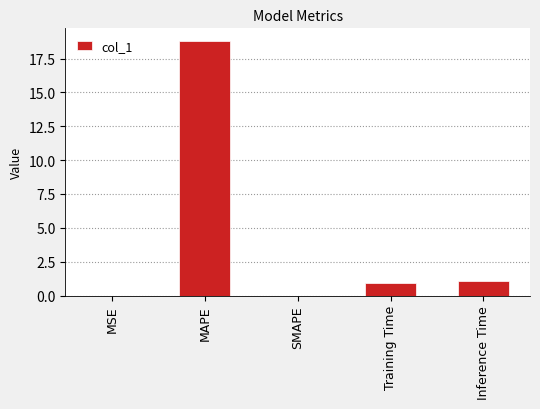

At which category does the chart reach its peak across all series?

MAPE